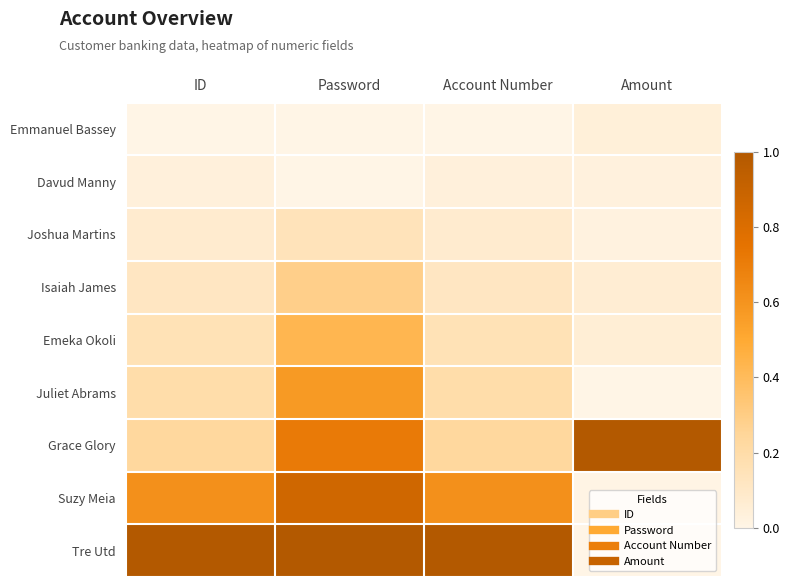

Reading left to right, extract all data points from this chart.

Emmanuel Bassey: ID=0.0	Password=0.0	Account Number=0.0	Amount=0.0
Davud Manny: ID=0.0	Password=0.0	Account Number=0.0	Amount=0.0
Joshua Martins: ID=0.1	Password=0.1	Account Number=0.1	Amount=0.0
Isaiah James: ID=0.1	Password=0.3	Account Number=0.1	Amount=0.1
Emeka Okoli: ID=0.2	Password=0.4	Account Number=0.2	Amount=0.1
Juliet Abrams: ID=0.2	Password=0.6	Account Number=0.2	Amount=0.0
Grace Glory: ID=0.2	Password=0.7	Account Number=0.2	Amount=1.0
Suzy Meia: ID=0.6	Password=0.9	Account Number=0.6	Amount=0.0
Tre Utd: ID=1.0	Password=1.0	Account Number=1.0	Amount=0.0